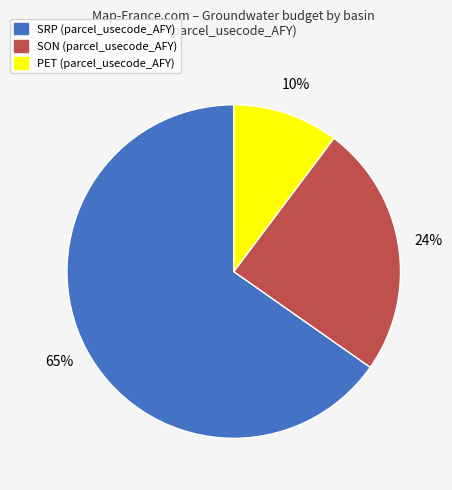

Which has a higher value, SRP or SON?

SRP